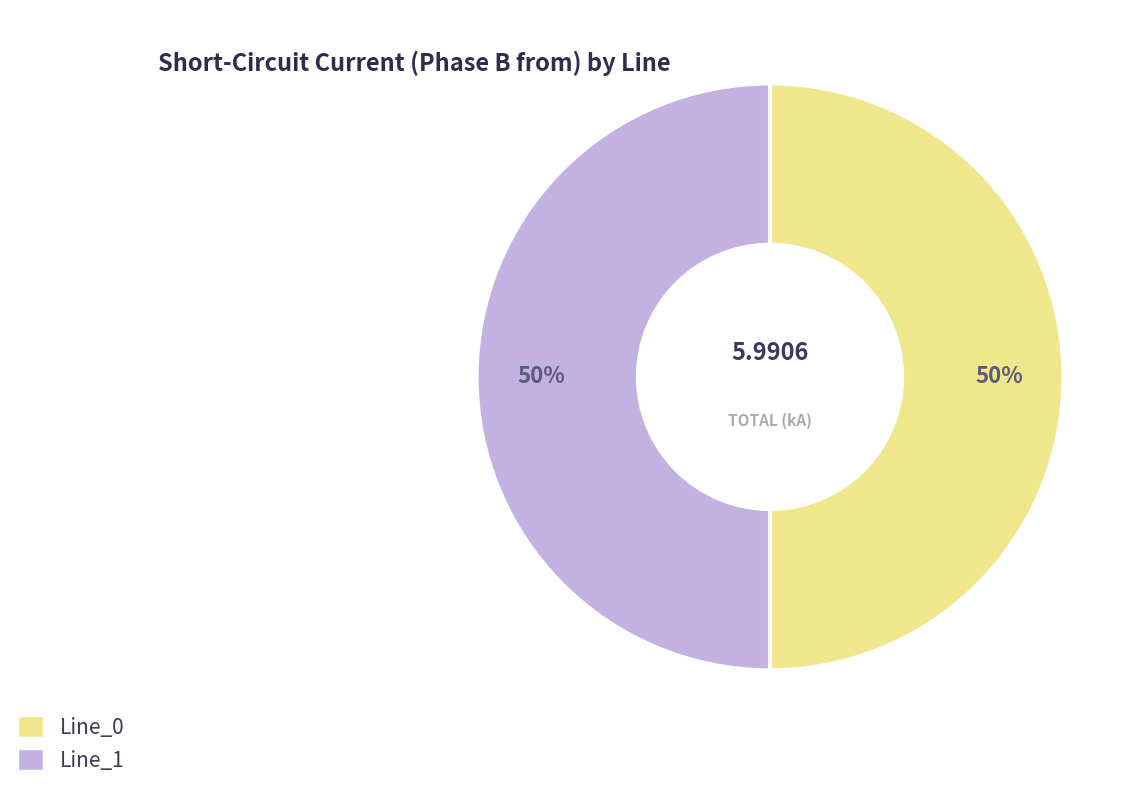

To the nearest percent, what is the average slice percentage?

50%